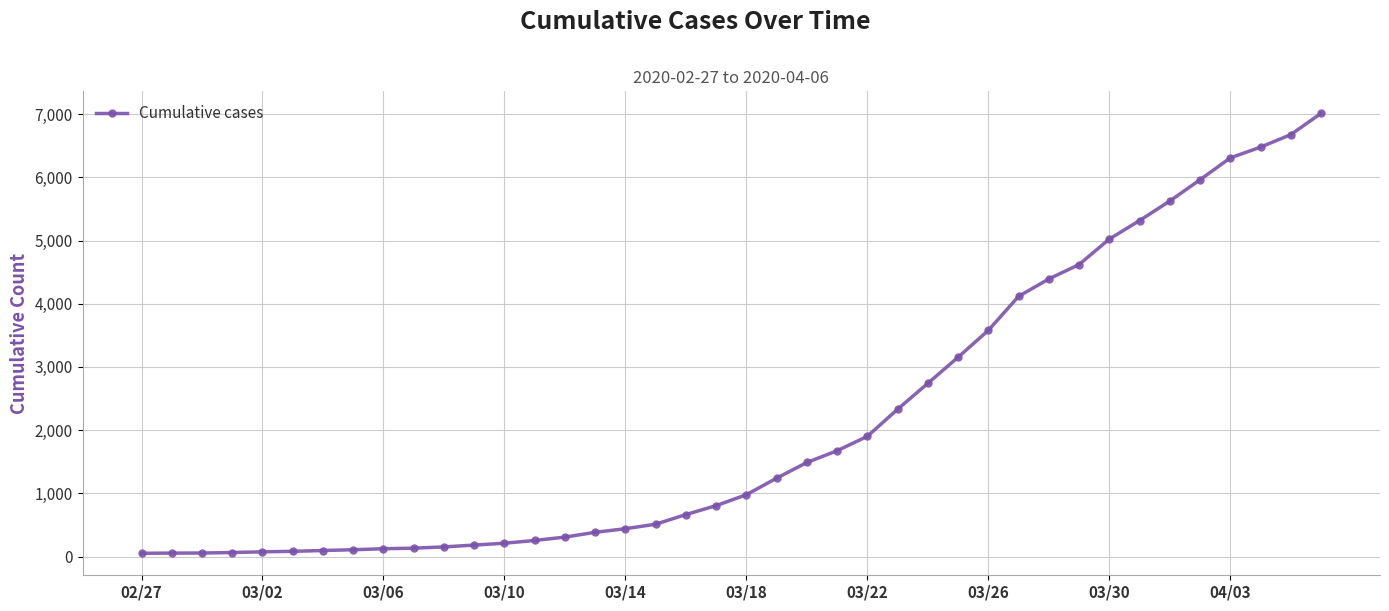

What is the average value?

2134